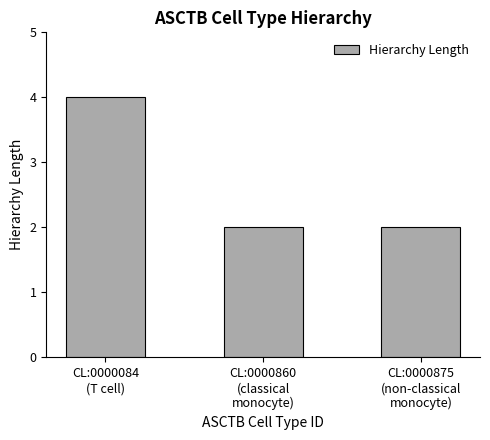

What value does the data have at CL:0000875
(non-classical
monocyte)?

2